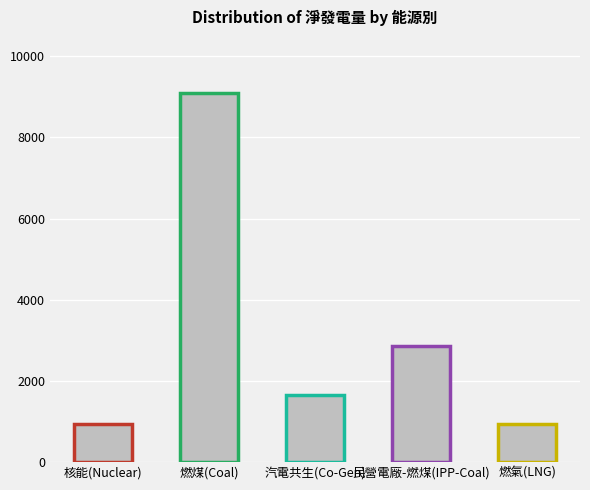

Which has a higher value, 核能(Nuclear) or 汽電共生(Co-Gen)?

汽電共生(Co-Gen)